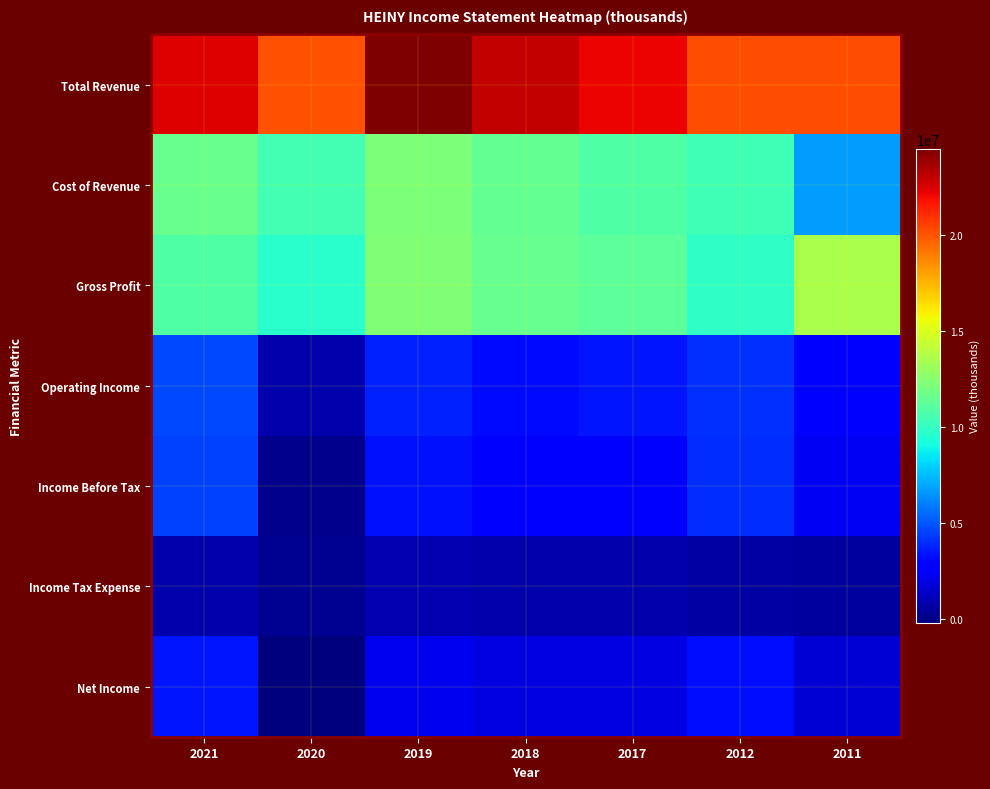

Reading left to right, what are all the values shown in this chart?

Total Revenue: 2021=22397400	2020=20125100	2019=24467600	2018=22956800	2017=22058500	2012=20184500	2011=20174300
Cost of Revenue: 2021=11551400	2020=10454000	2019=12167900	2018=11410500	2017=10856200	2012=10312400	2011=6650800
Gross Profit: 2021=10846000	2020=9671100	2019=12299600	2018=11546300	2017=11202300	2012=9872100	2011=13523500
Operating Income: 2021=4677300	2020=820700	2019=3692200	2018=3160400	2017=3413600	2012=4059300	2011=2600000
Income Before Tax: 2021=4424100	2020=160300	2019=3352300	2018=2905200	2017=2968500	2012=3940700	2011=2377000
Income Tax Expense: 2021=815600	2020=250100	2019=928900	2018=756400	2017=816600	2012=565500	2011=545800
Net Income: 2021=3393100	2020=-208200	2019=2211100	2018=1952800	2017=1975200	2012=3199600	2011=1678500